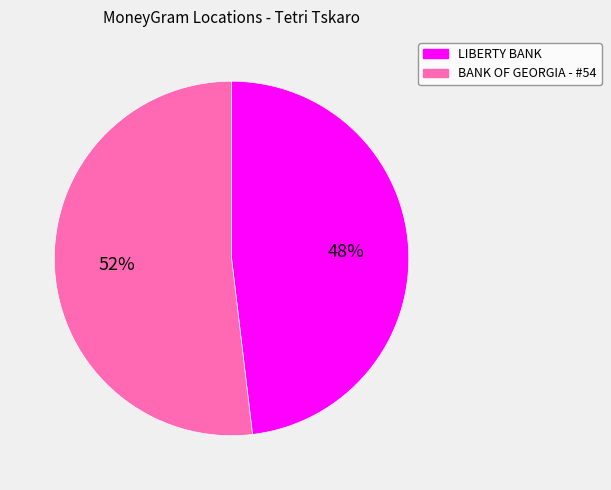

Count the number of slices in the pie.

2